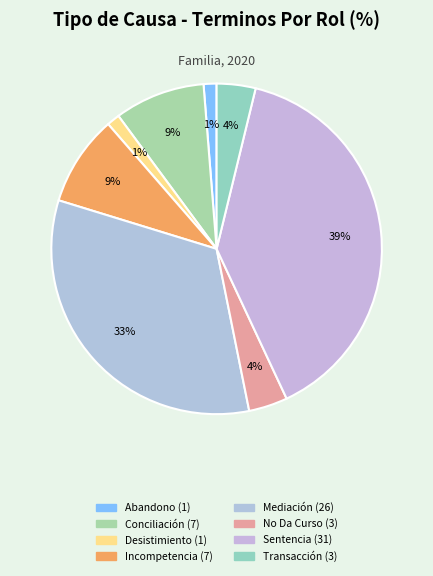

How many slices are in this pie chart?

8